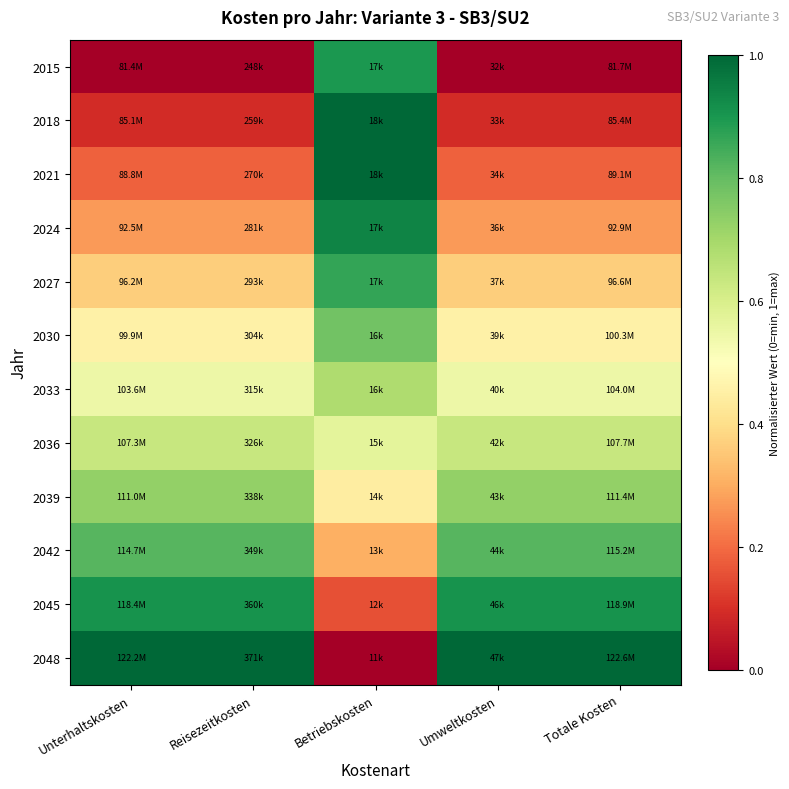

Reading left to right, list all the values displayed in this chart.

2015: Unterhaltskosten=0.0	Reisezeitkosten=0.0	Betriebskosten=0.9	Umweltkosten=0.0	Totale Kosten=0.0
2018: Unterhaltskosten=0.1	Reisezeitkosten=0.1	Betriebskosten=1.0	Umweltkosten=0.1	Totale Kosten=0.1
2021: Unterhaltskosten=0.2	Reisezeitkosten=0.2	Betriebskosten=1.0	Umweltkosten=0.2	Totale Kosten=0.2
2024: Unterhaltskosten=0.3	Reisezeitkosten=0.3	Betriebskosten=0.9	Umweltkosten=0.3	Totale Kosten=0.3
2027: Unterhaltskosten=0.4	Reisezeitkosten=0.4	Betriebskosten=0.9	Umweltkosten=0.4	Totale Kosten=0.4
2030: Unterhaltskosten=0.5	Reisezeitkosten=0.5	Betriebskosten=0.8	Umweltkosten=0.5	Totale Kosten=0.5
2033: Unterhaltskosten=0.5	Reisezeitkosten=0.5	Betriebskosten=0.7	Umweltkosten=0.5	Totale Kosten=0.5
2036: Unterhaltskosten=0.6	Reisezeitkosten=0.6	Betriebskosten=0.6	Umweltkosten=0.6	Totale Kosten=0.6
2039: Unterhaltskosten=0.7	Reisezeitkosten=0.7	Betriebskosten=0.4	Umweltkosten=0.7	Totale Kosten=0.7
2042: Unterhaltskosten=0.8	Reisezeitkosten=0.8	Betriebskosten=0.3	Umweltkosten=0.8	Totale Kosten=0.8
2045: Unterhaltskosten=0.9	Reisezeitkosten=0.9	Betriebskosten=0.2	Umweltkosten=0.9	Totale Kosten=0.9
2048: Unterhaltskosten=1.0	Reisezeitkosten=1.0	Betriebskosten=0.0	Umweltkosten=1.0	Totale Kosten=1.0